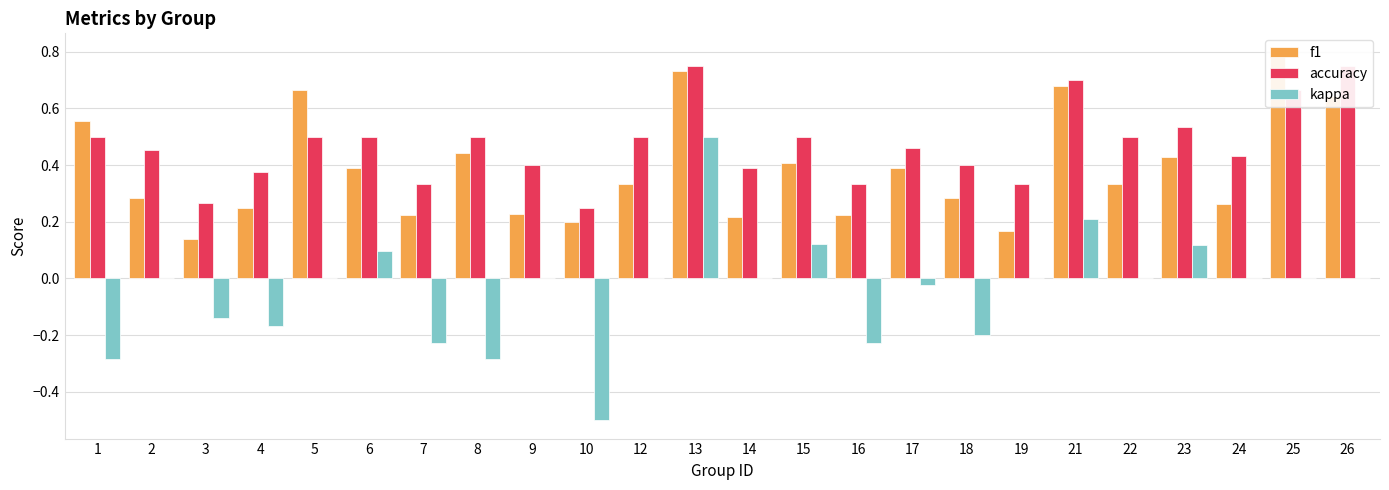

Which series has the widest spread of values?

kappa